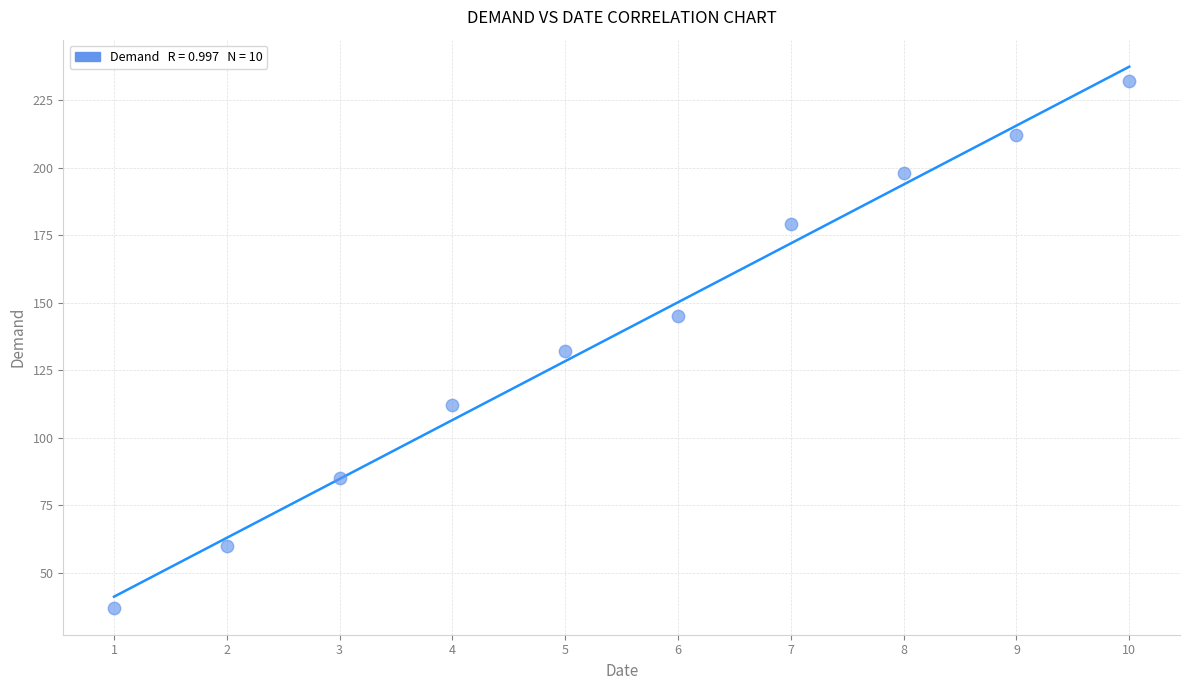

What is the average X value?

6